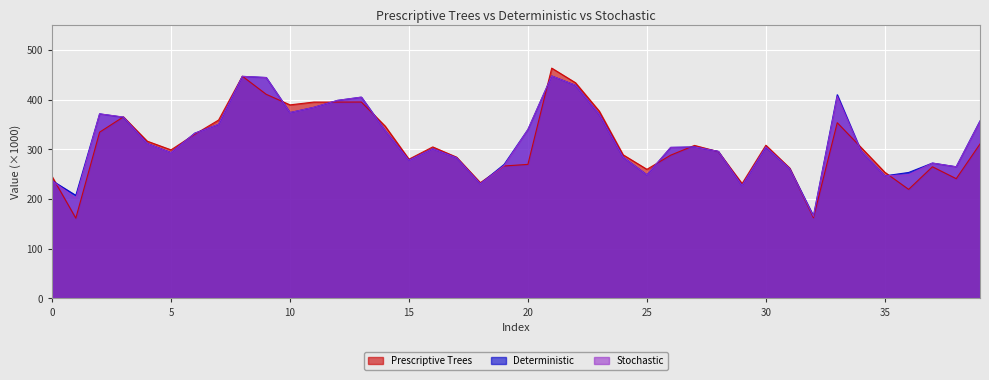

What is the difference between the highest and lowest values at 29?

4.2